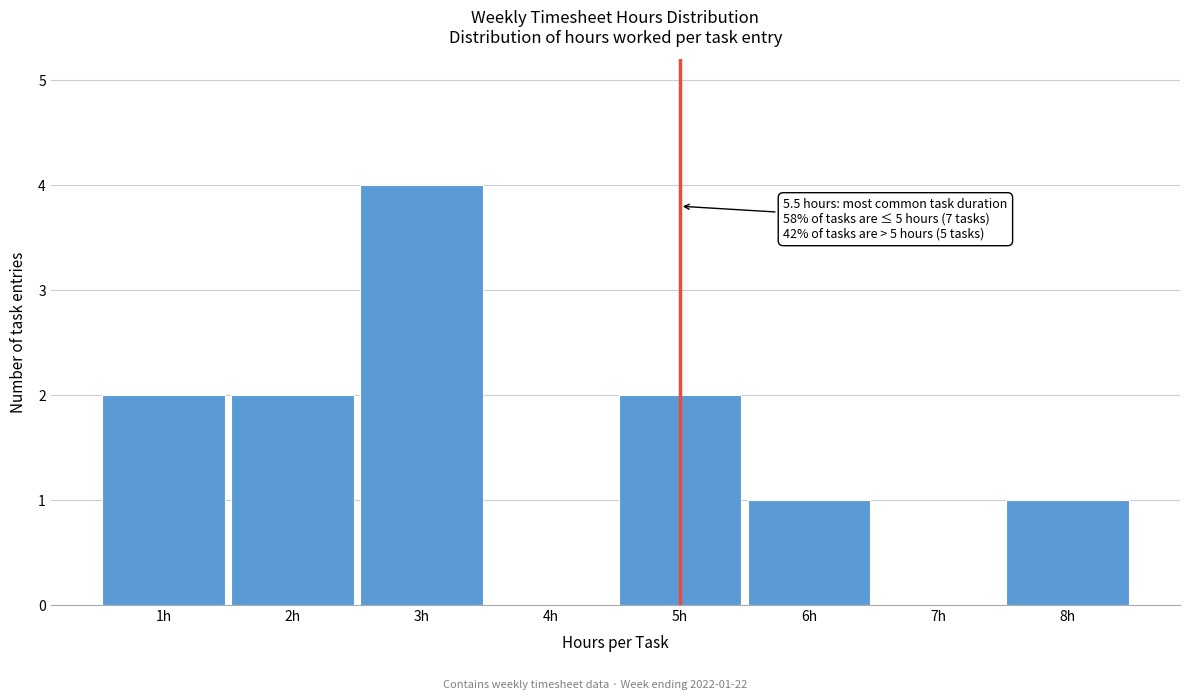

Over which range of the x-axis is the bar tallest?

2.5 to 3.5